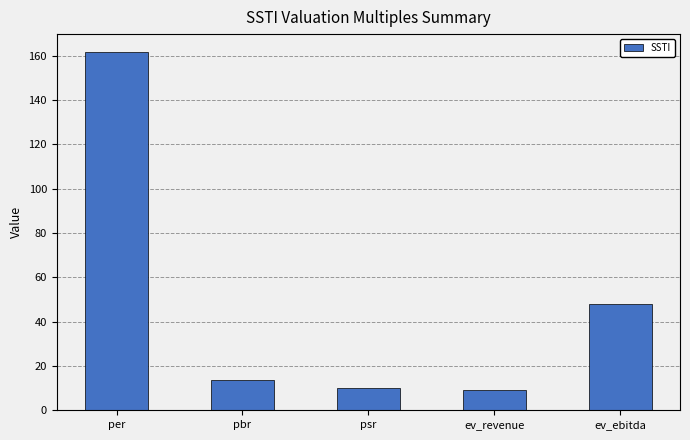

What is the label of the 4th bar from the left?

ev_revenue